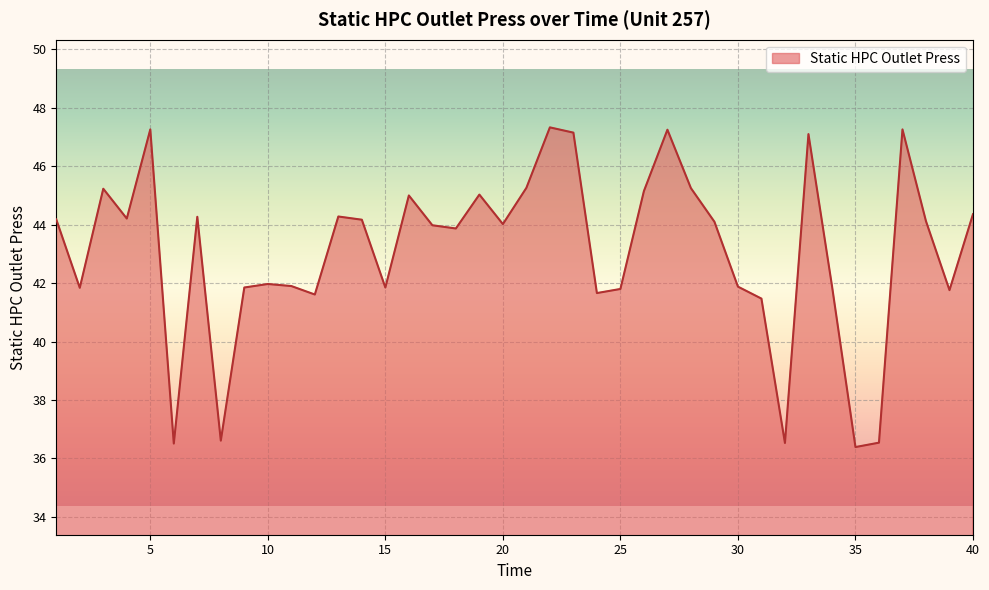

What is the minimum value shown in the chart?

36.4